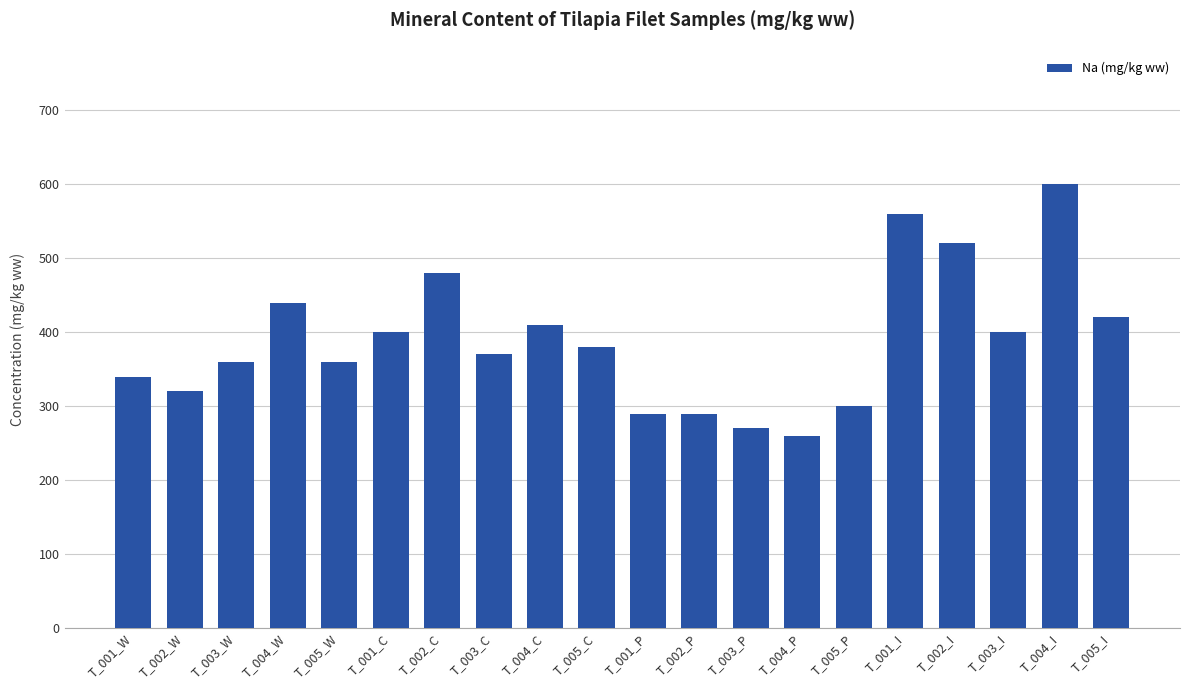

What is the value of the 6th bar from the left?

400